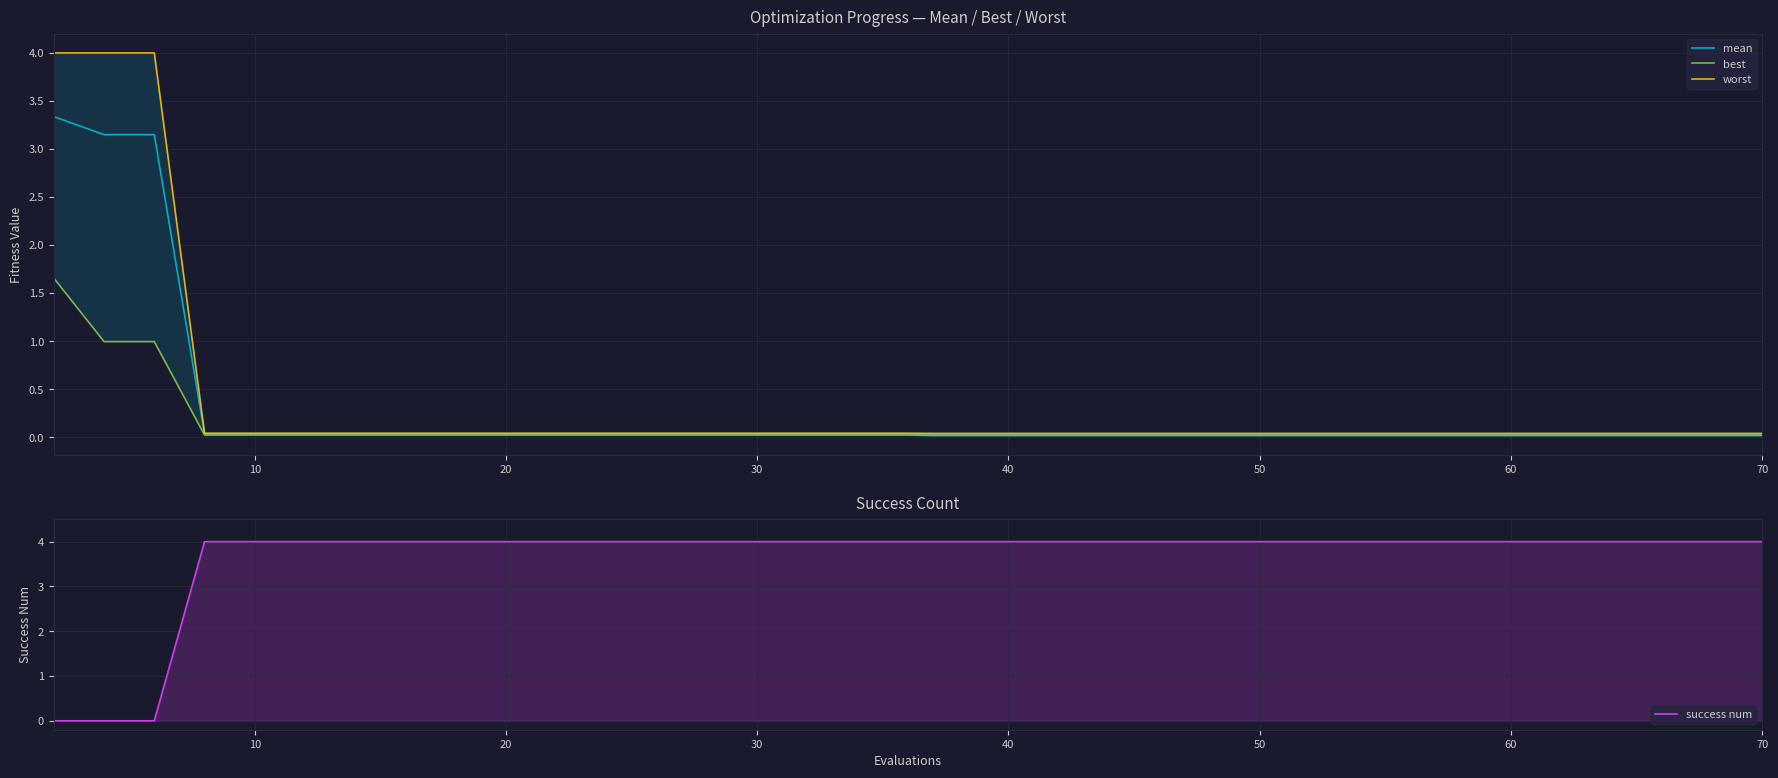

How many positive values does the success num series have?

37